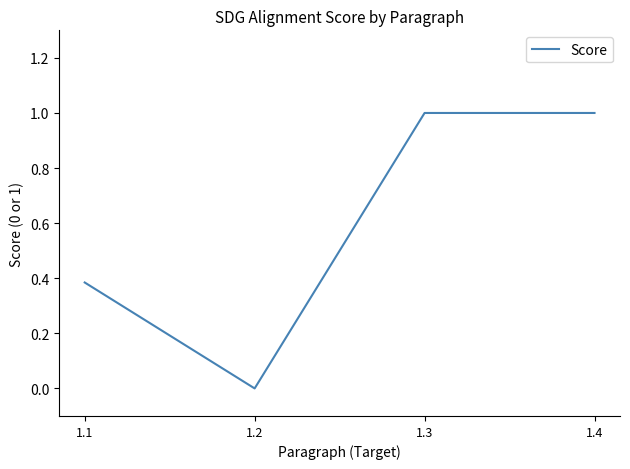

The value at 1.4 is 1.0. True or false?

True